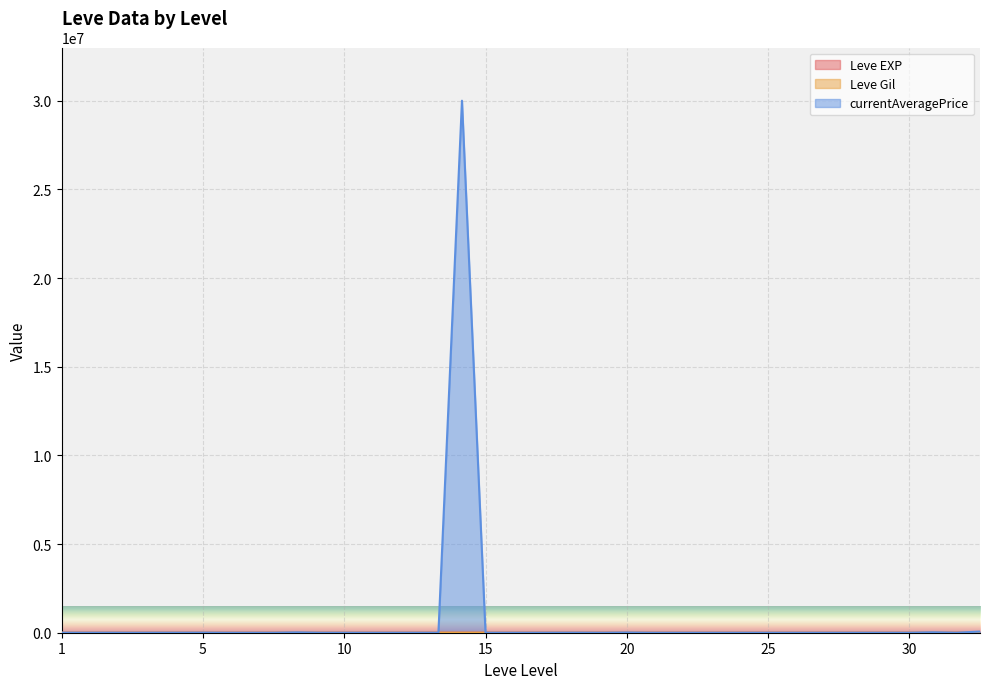

What is the greatest value displayed?

30000000